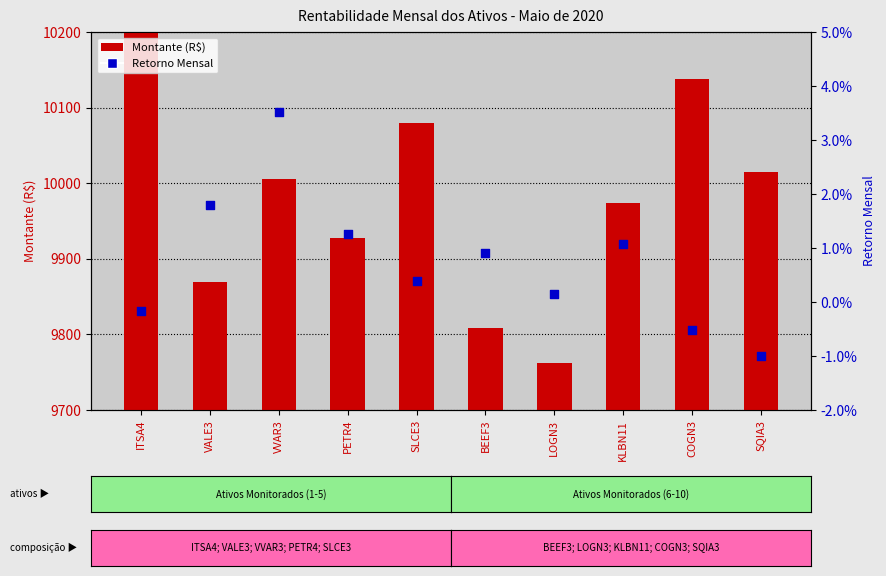

What are all the series names shown in the legend?

Montante (R$), Retorno Mensal